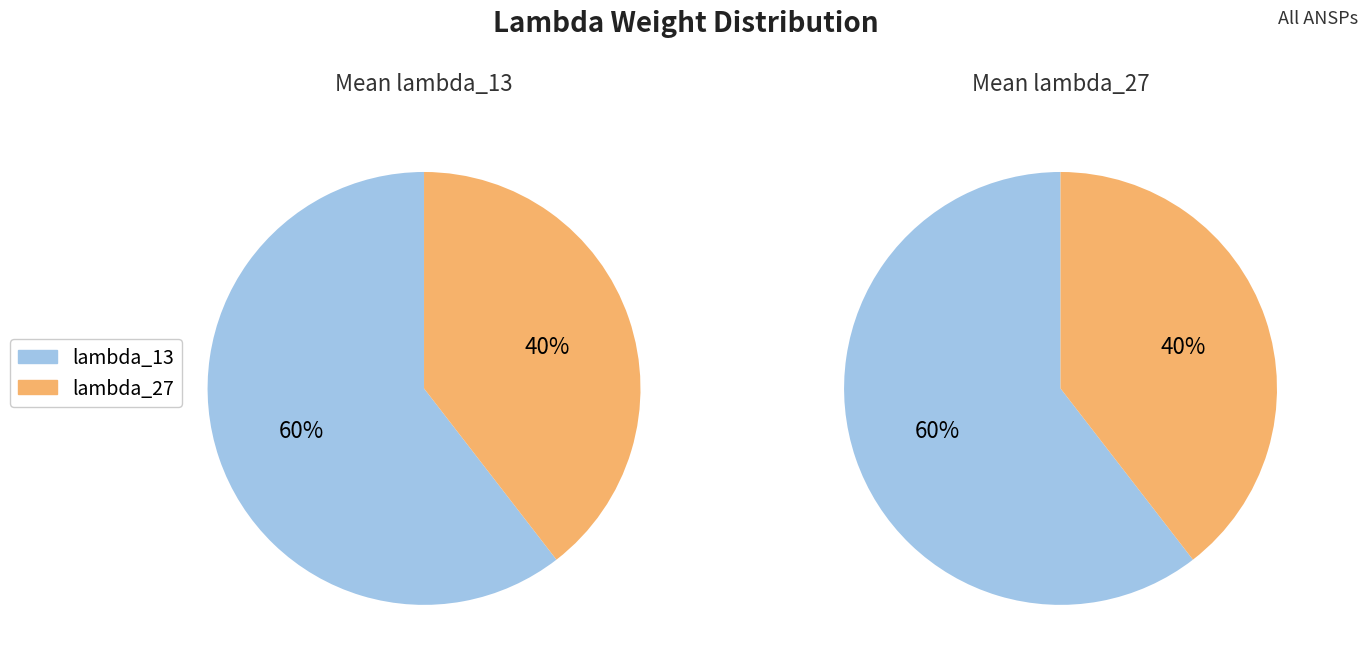

True or false: Belgocontrol accounts for 16% of the total.

False